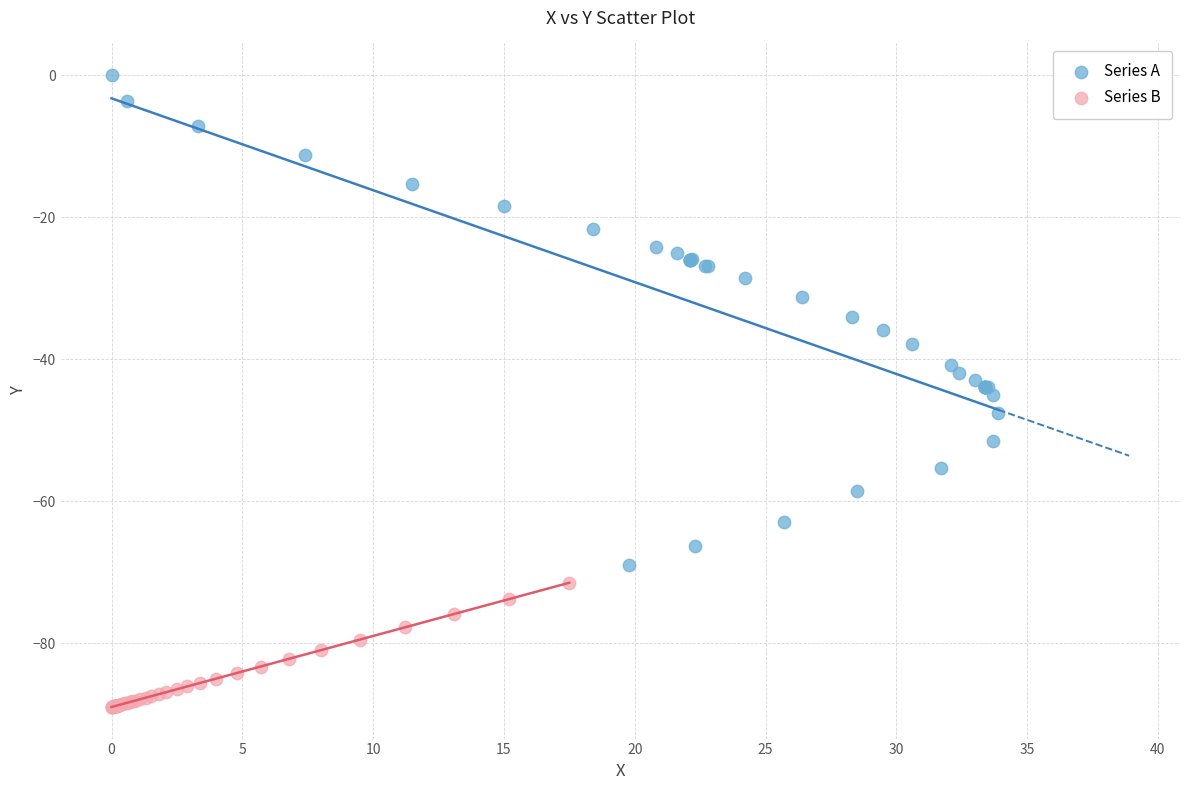

Which series contains the lowest Y value?

Series B